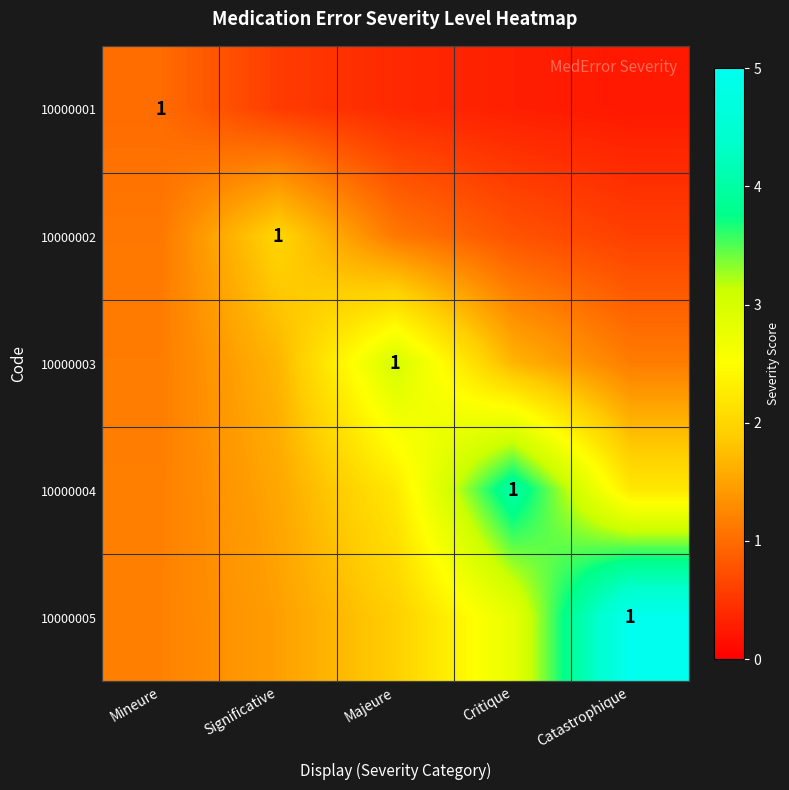

What is the difference between the highest and lowest values at Majeure?

2.6